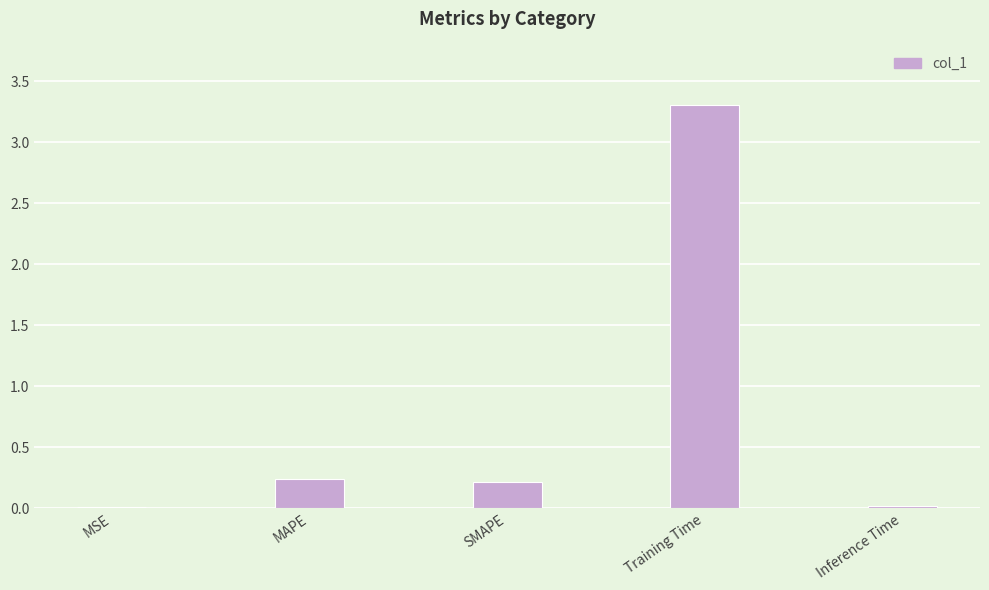

The value at SMAPE is 0.2. True or false?

True